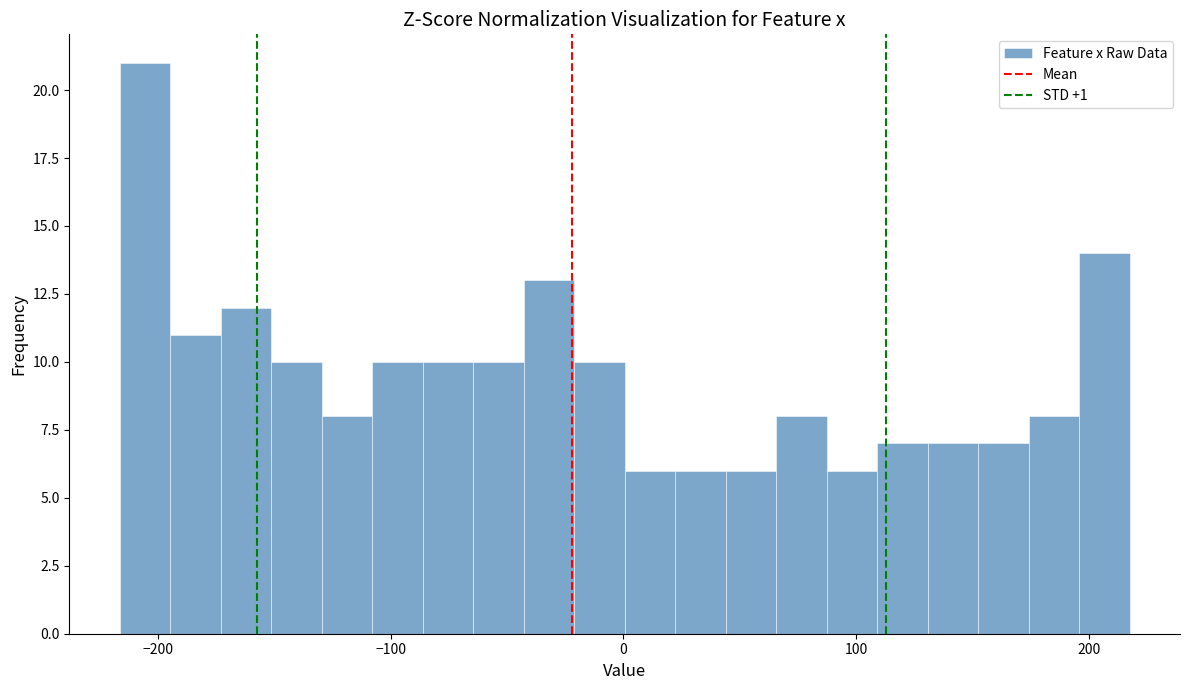

Around what value on the x-axis is the tallest bar? Give the approximate position of its centre, as read against the axis.

-210